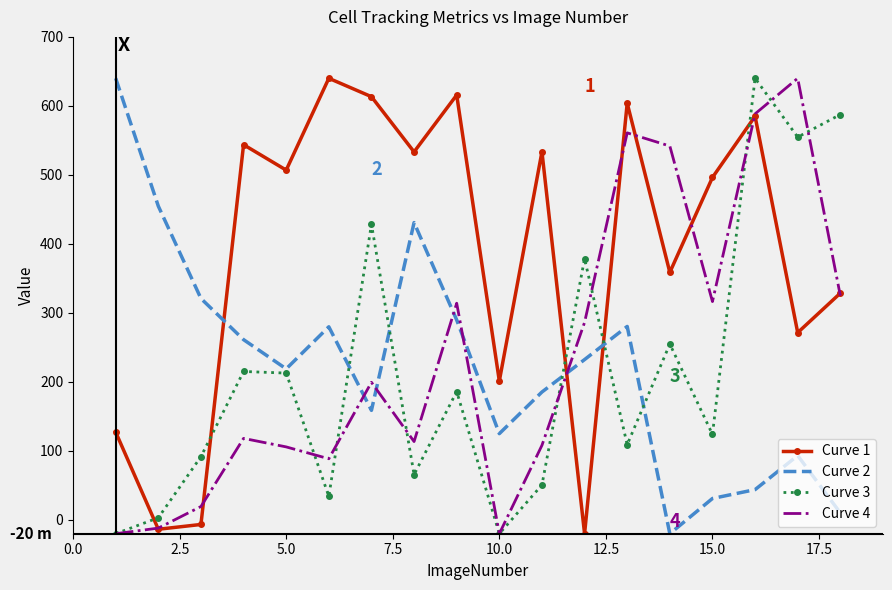

What is the average value of the Curve 4 series?

237.4